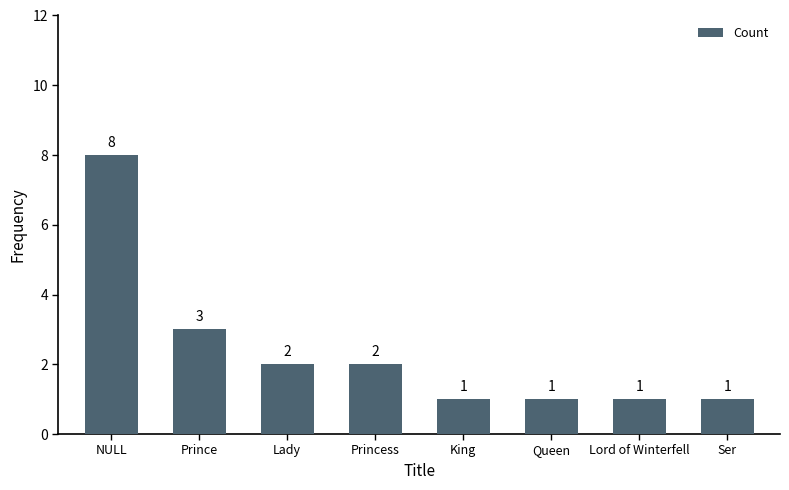

Between King and Princess, which is larger?

Princess